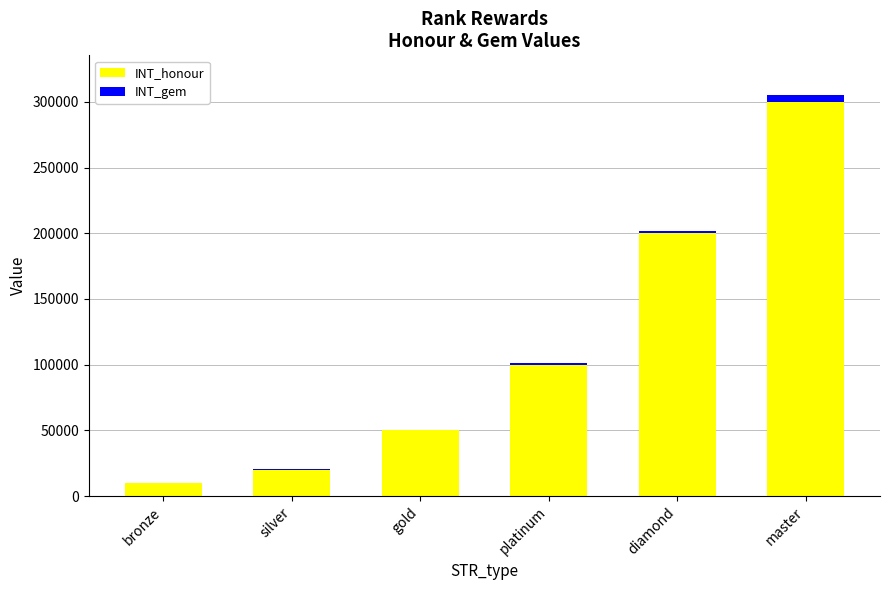

What is the sum of all INT_honour values?

680000